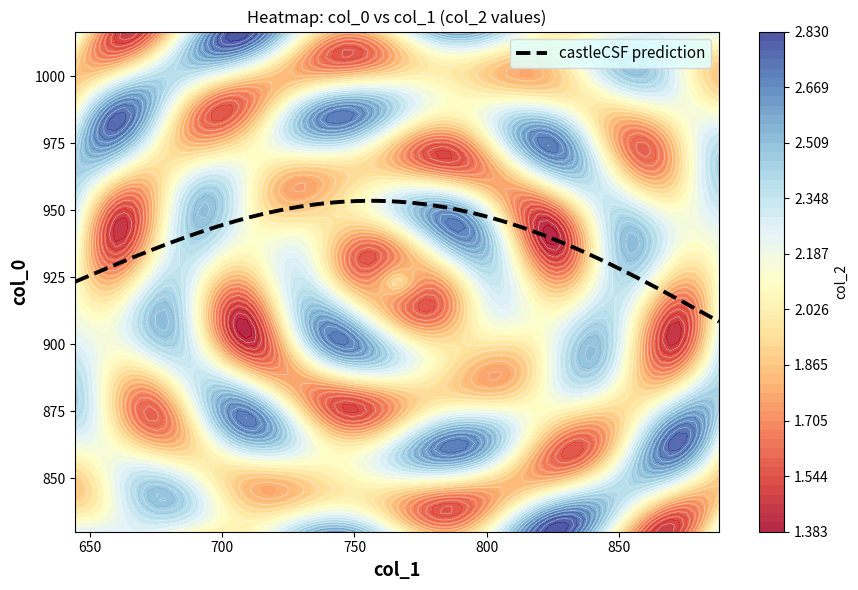

What is the minimum value for castleCSF prediction?

908.4